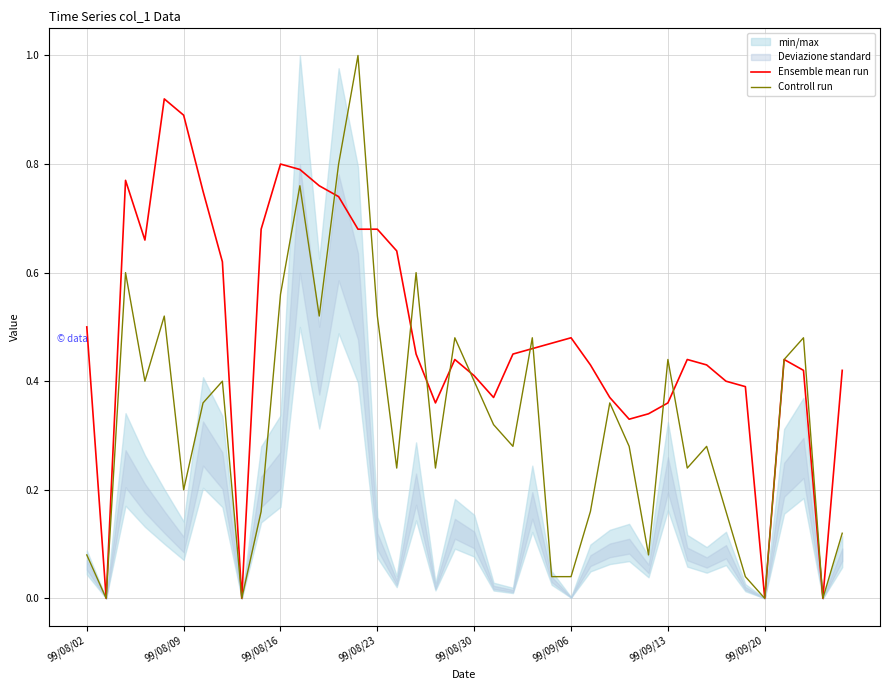

At which category is the sum across all series the highest?

14